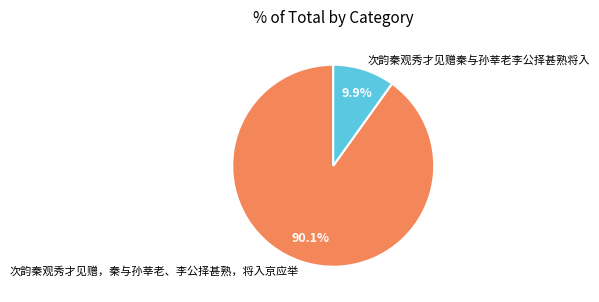

What is the ratio of the value at 次韵秦观秀才见赠，秦与孙莘老、李公择甚熟，将入京应举 to the value at 次韵秦观秀才见赠秦与孙莘老李公择甚熟将入?

9.1